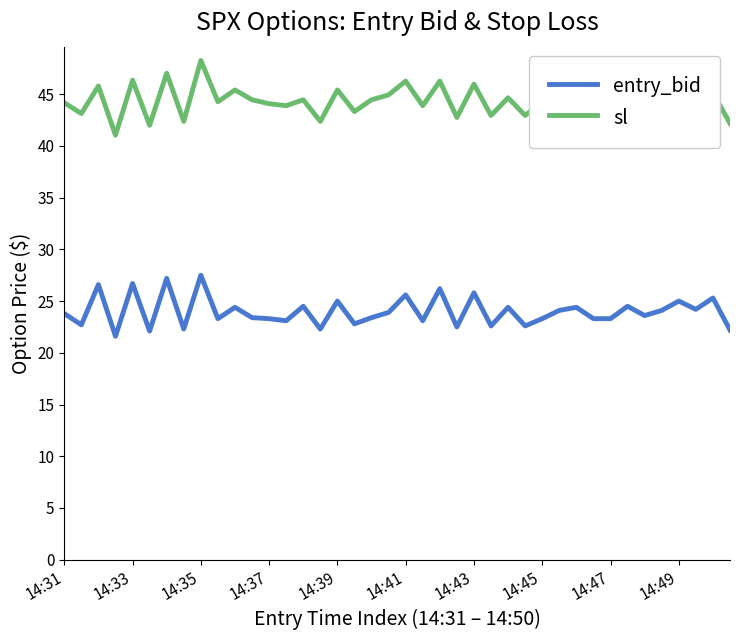

List the series in order of their overall mean, highest first.

sl, entry_bid